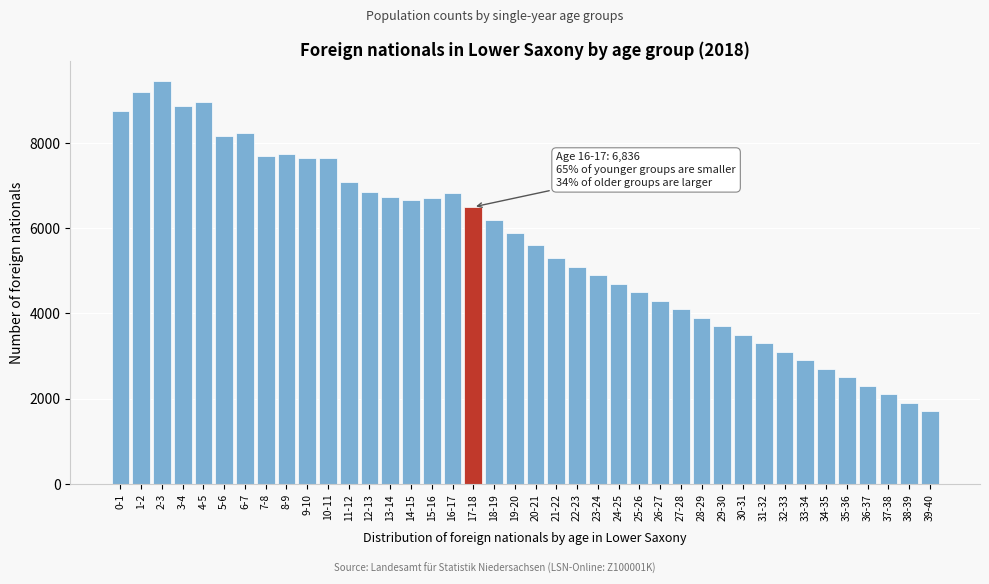

Which category has the lowest value across all series?

39-40